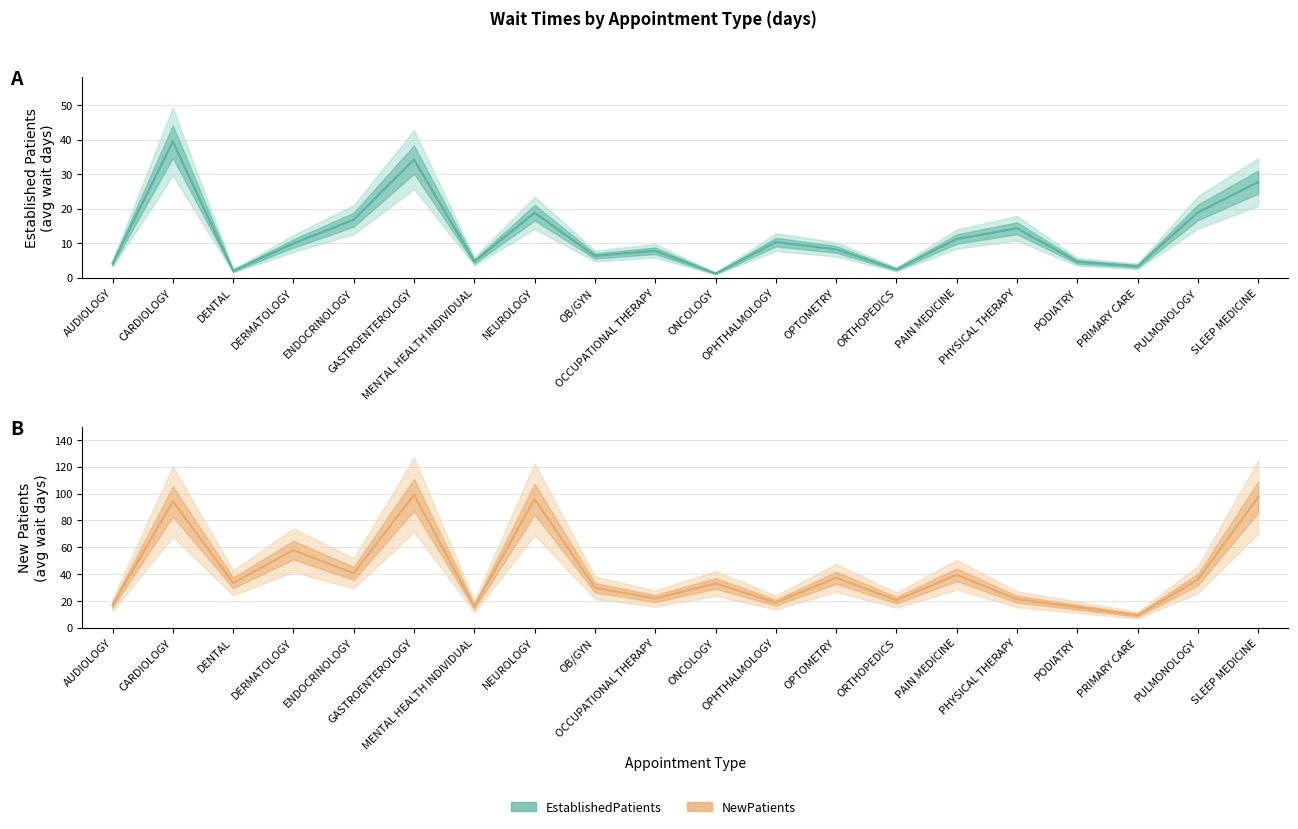

What is the value of the EstablishedPatients point at the 5th from the left?

16.8